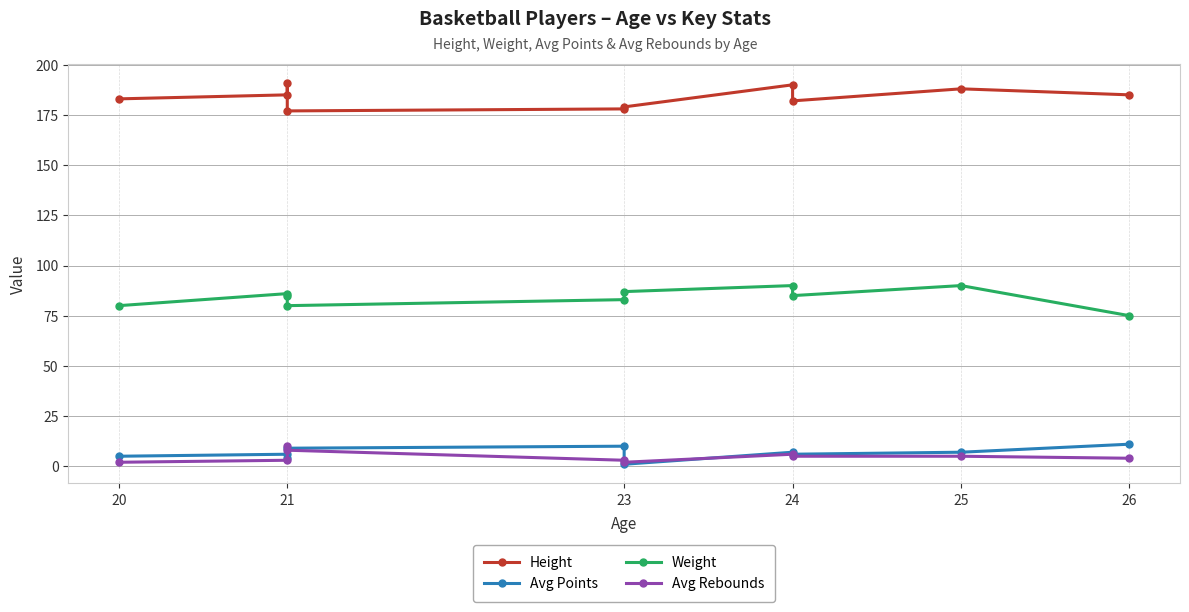

True or false: Height and Avg Rebounds intersect in this chart.

False